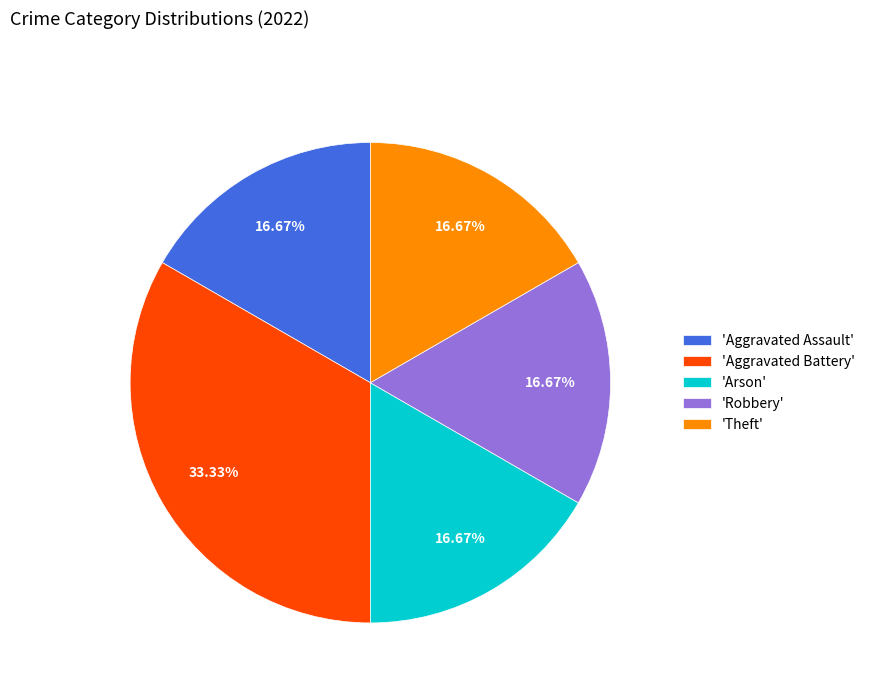

Which slice is the largest?

'Aggravated Battery'